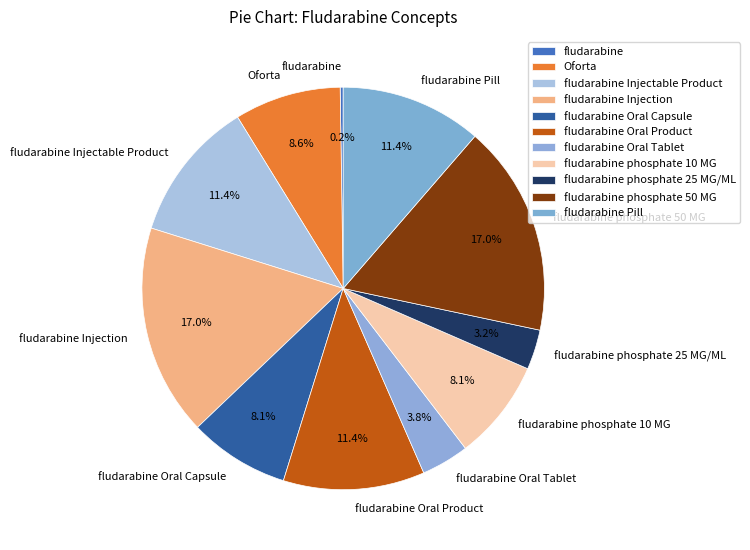

Is there a majority slice in this chart?

No